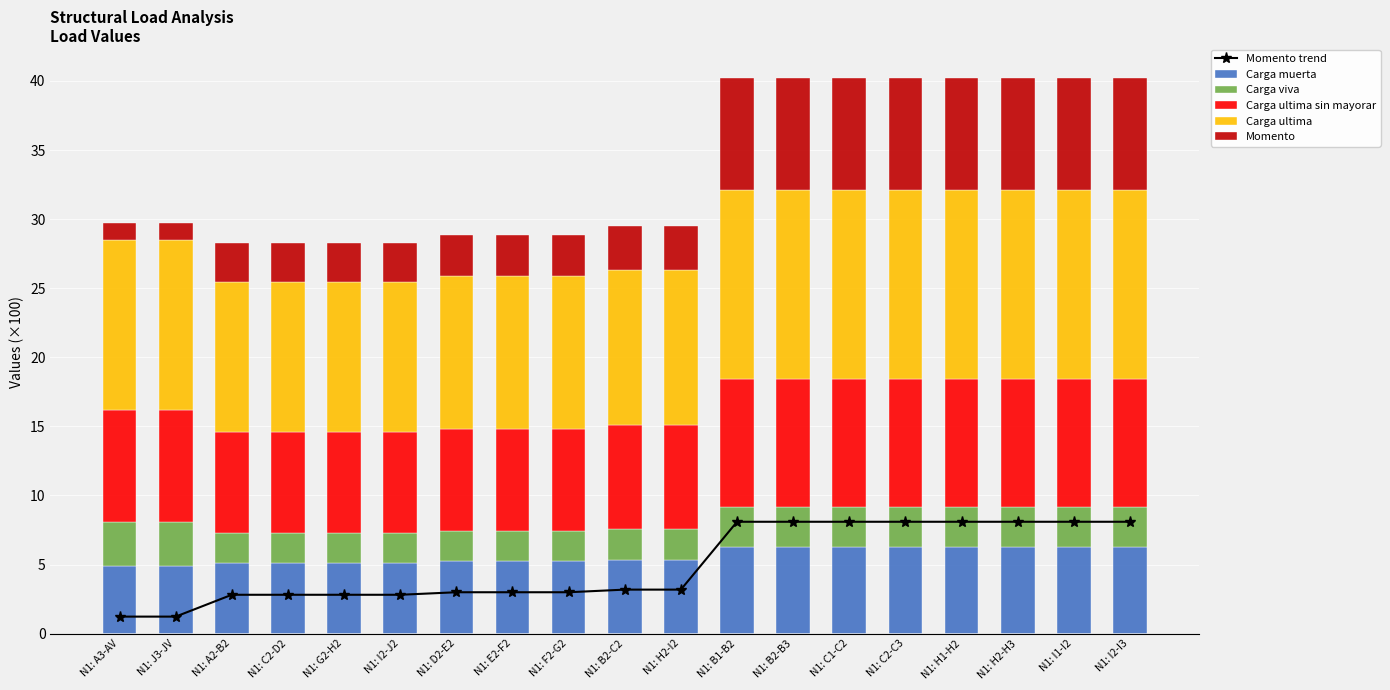

What is the greatest value displayed?

13.7